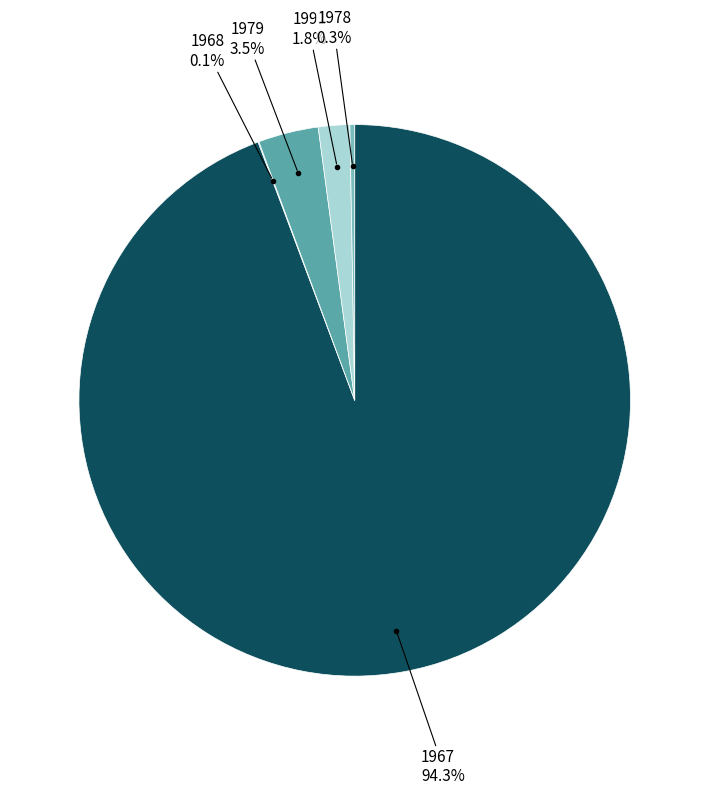

Is there any slice that represents more than half of the pie?

Yes